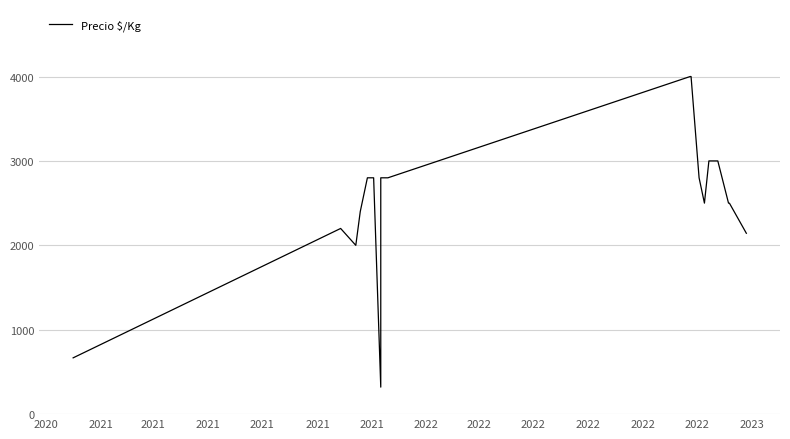

What is the maximum value shown in the chart?

4000